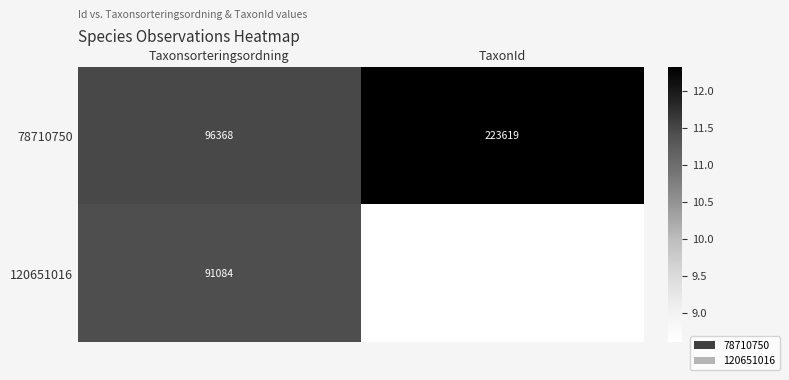

Which series has the largest total across all categories?

78710750